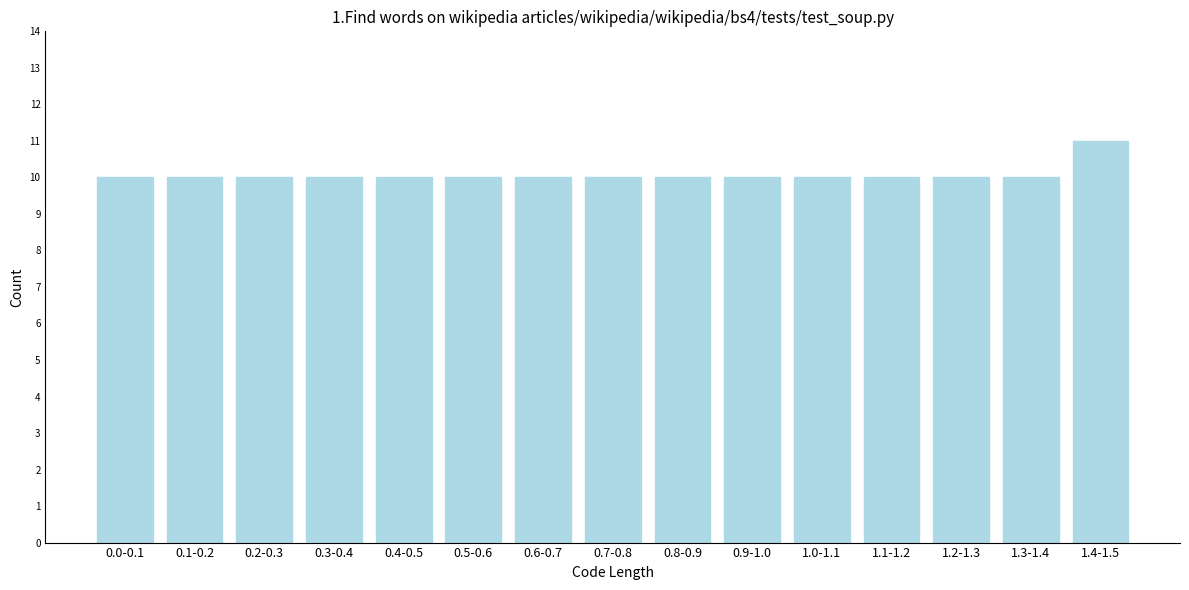

Reading left to right, transcribe all the data shown in this chart.

10	10	10	10	10	10	10	10	10	10	10	10	10	10	11